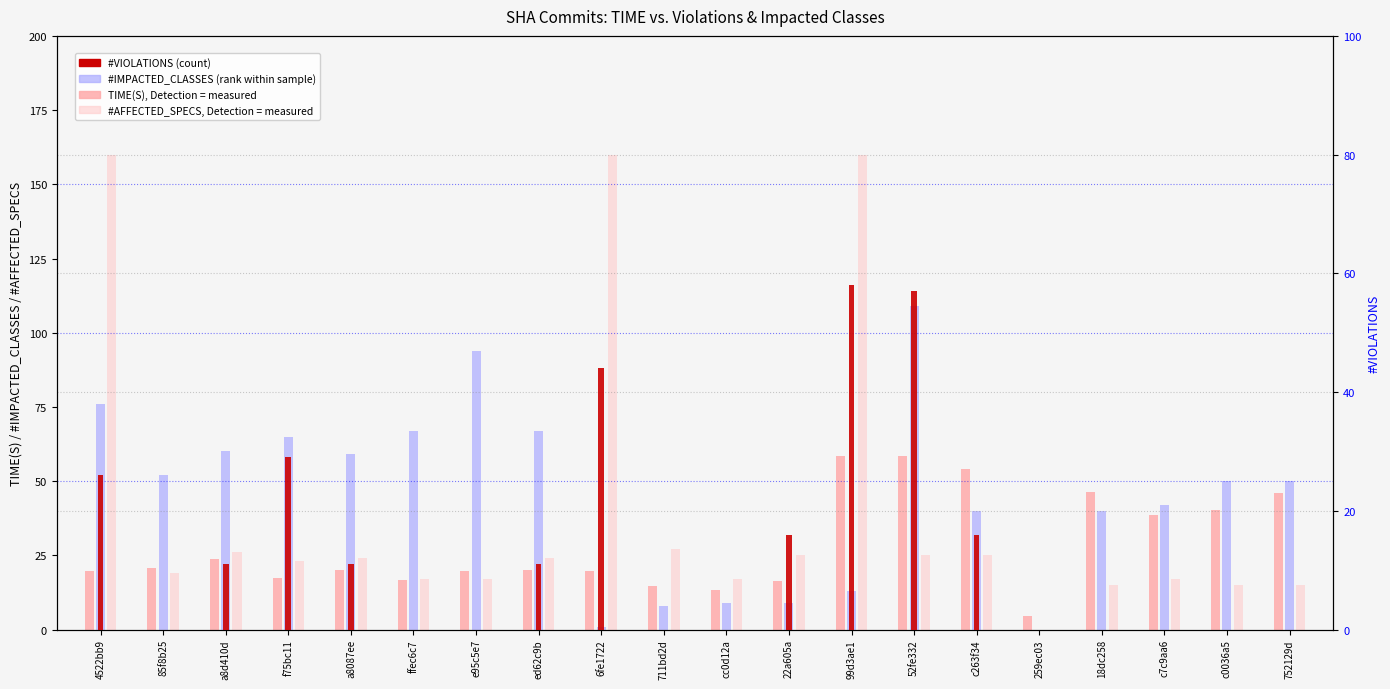

How many bars are there in total?

80